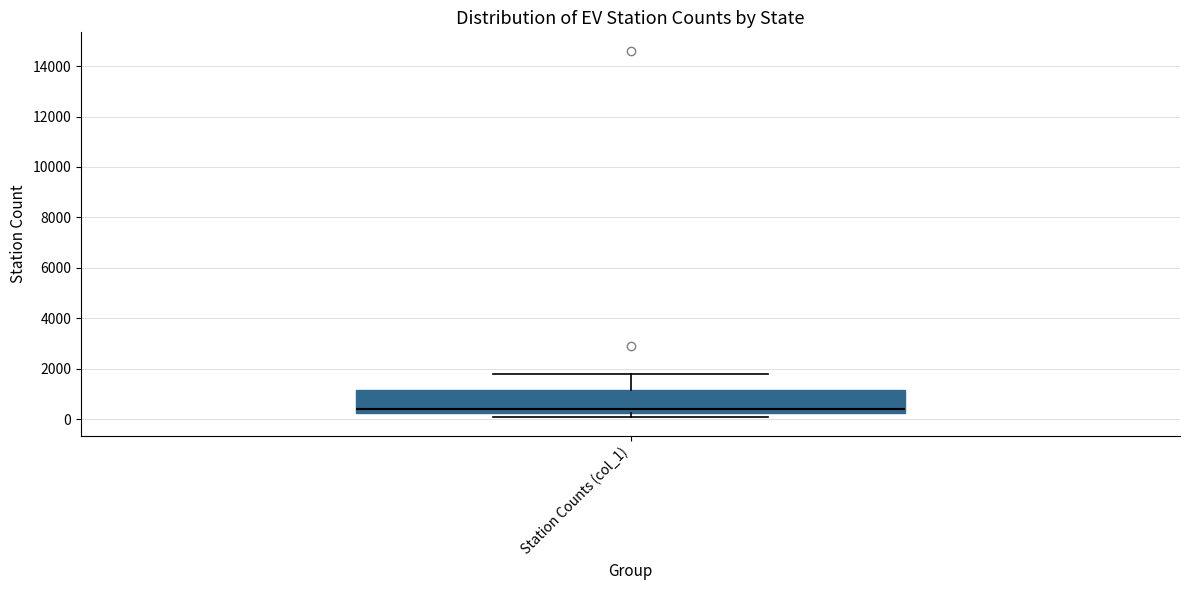

Read this box plot against the y-axis: the position of the median line, the range covered by the box, and the ends of both whiskers. The values are not printed on the chart, so give them approximately, as read against the axis.

median 400, box 200 to 1200, whiskers 0 to 1800